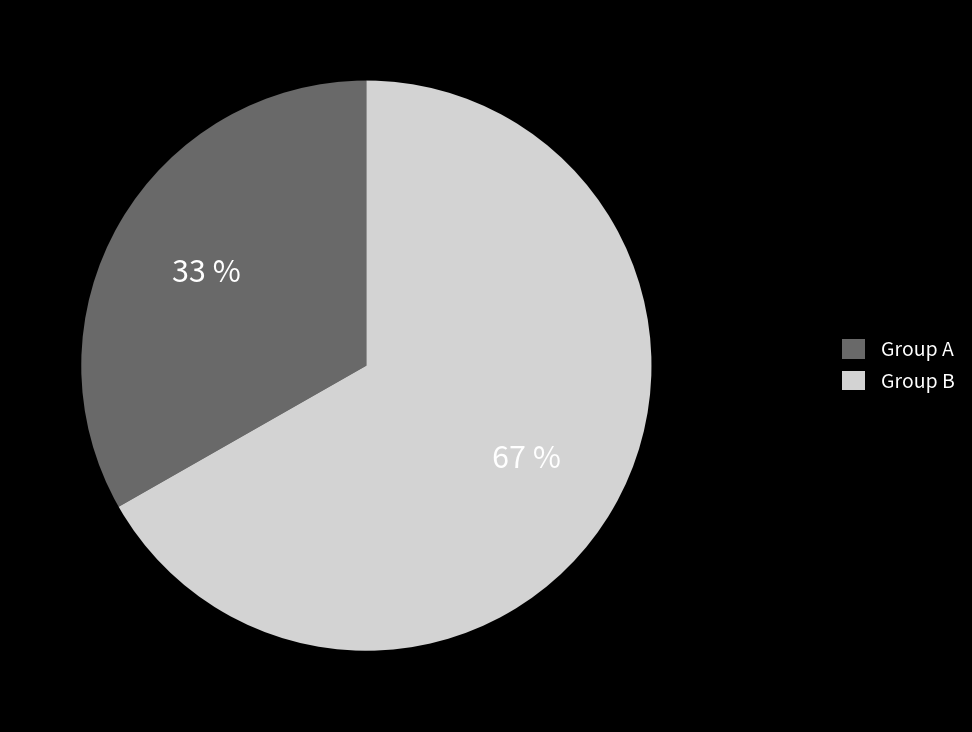

Which has a higher value, Group A or Group B?

Group B